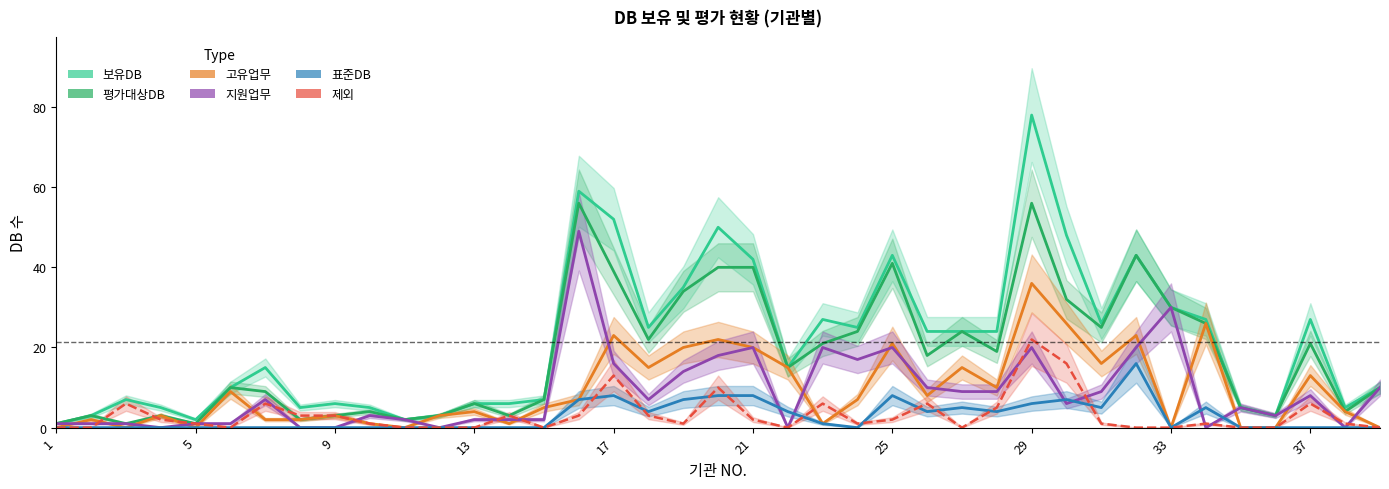

What is the difference between the maximum and minimum values in the 평가대상DB series?

55